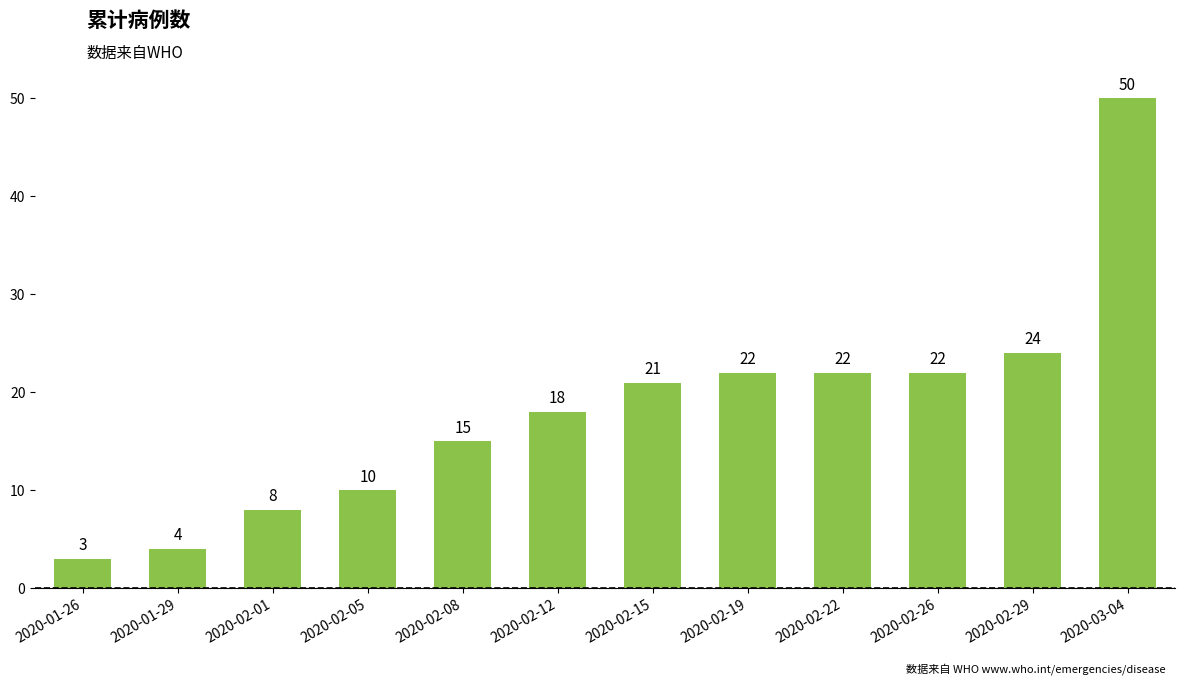

At which category does the chart reach its minimum across all series?

2020-01-26